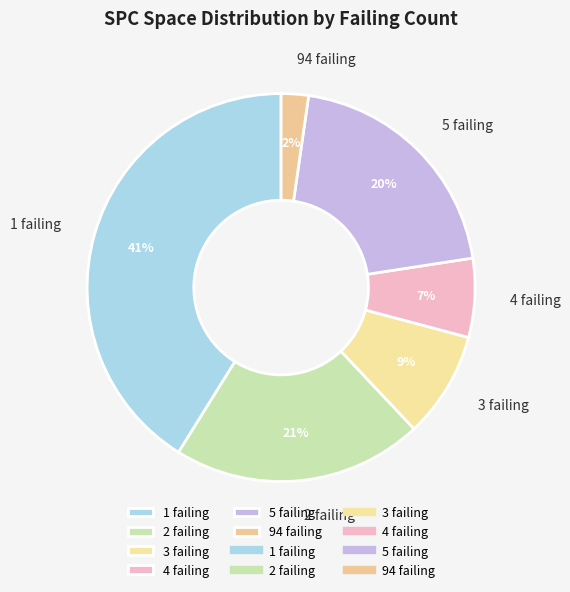

Between 94 failing and 3 failing, which is larger?

3 failing